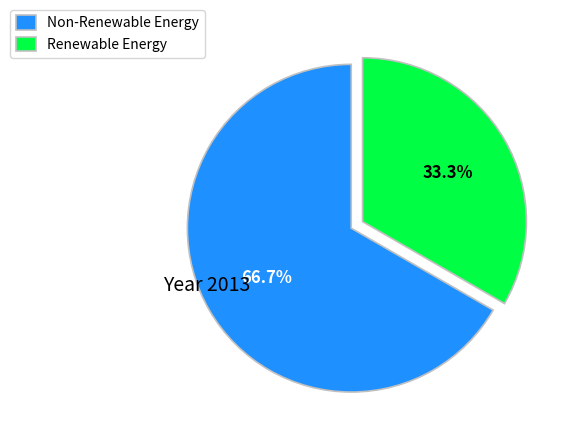

What is the majority slice?

Non-Renewable Energy